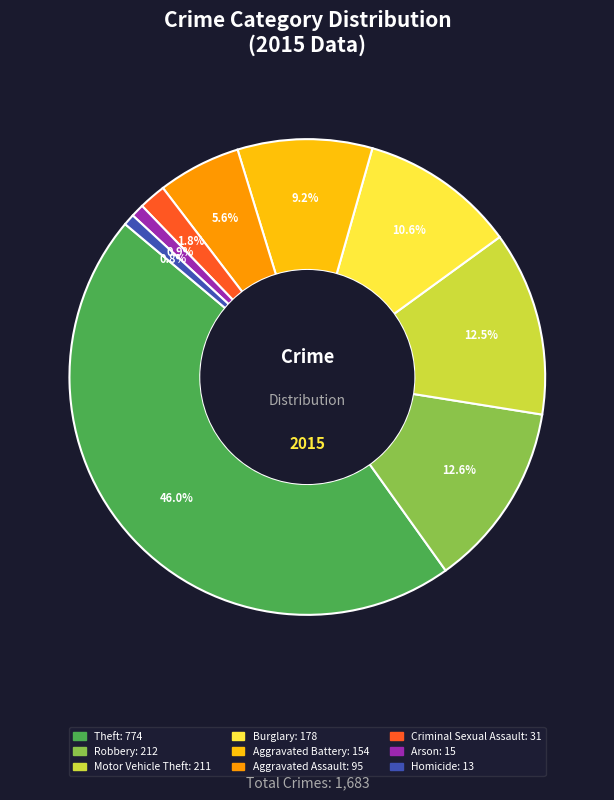

What percentage is the Criminal Sexual Assault slice, to the nearest percent?

2%